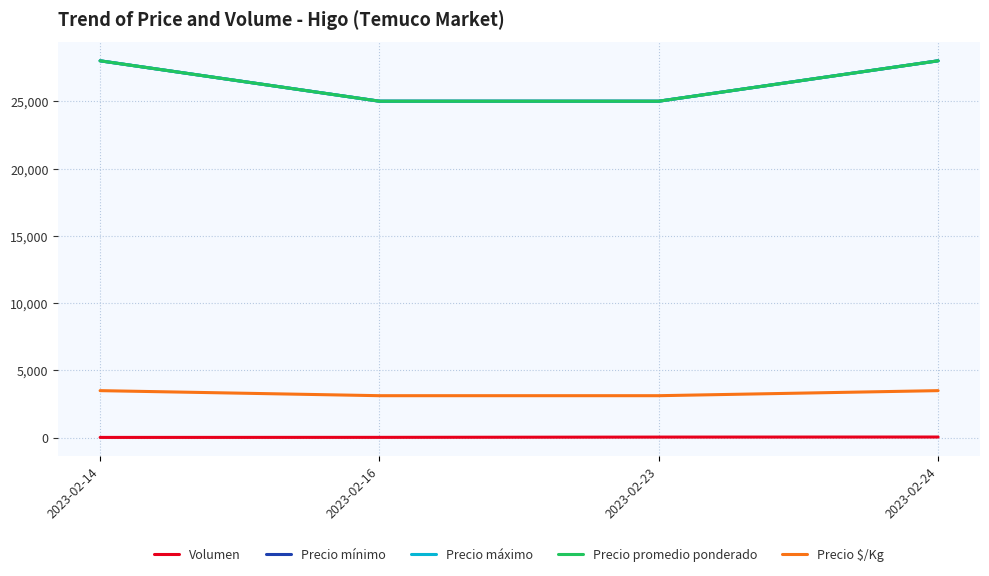

What is the difference between the second highest and second lowest values in the Precio mínimo series?

3000